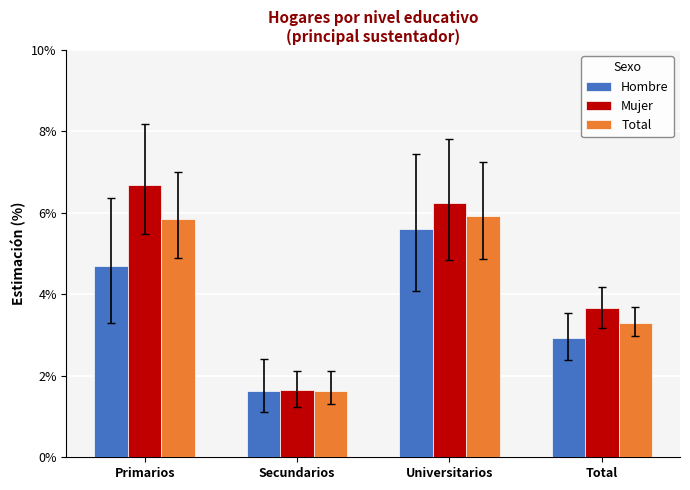

What is the difference between the Mujer values at Primarios and Universitarios?

0.4